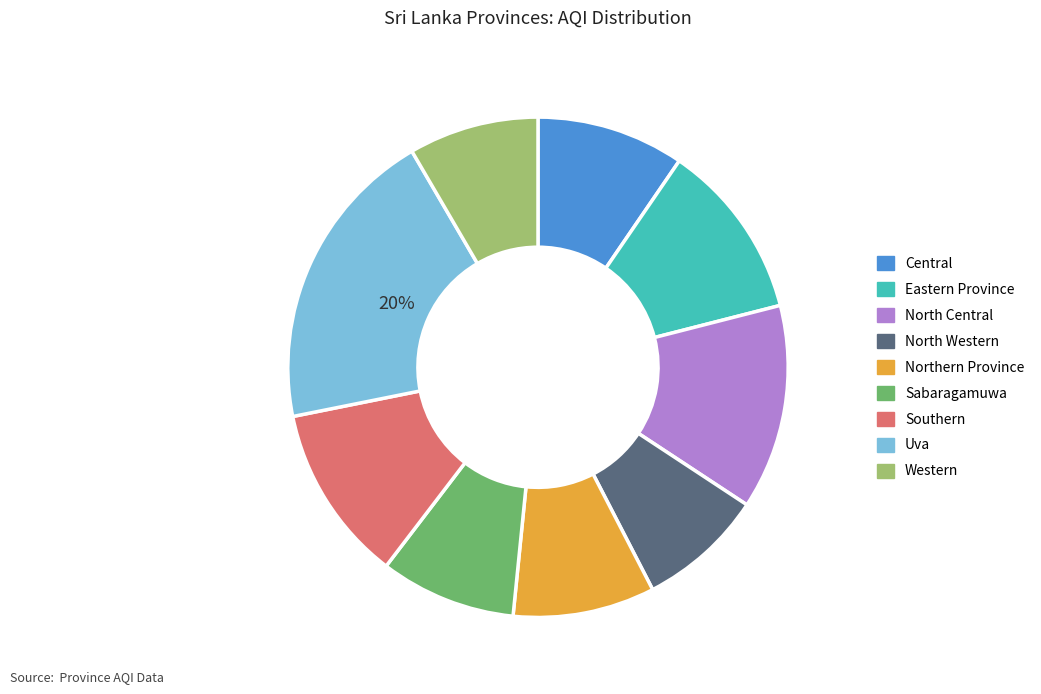

To the nearest percent, what portion does Uva represent?

20%